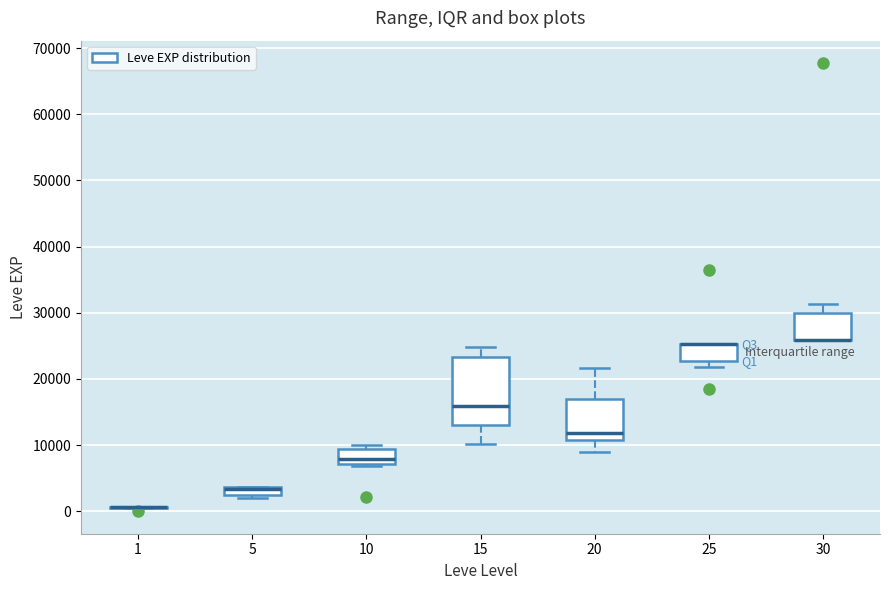

Where is the upper edge of the box at x = 10 on the y-axis? The values are not printed on the chart, so give them approximately, as read against the axis.

9000